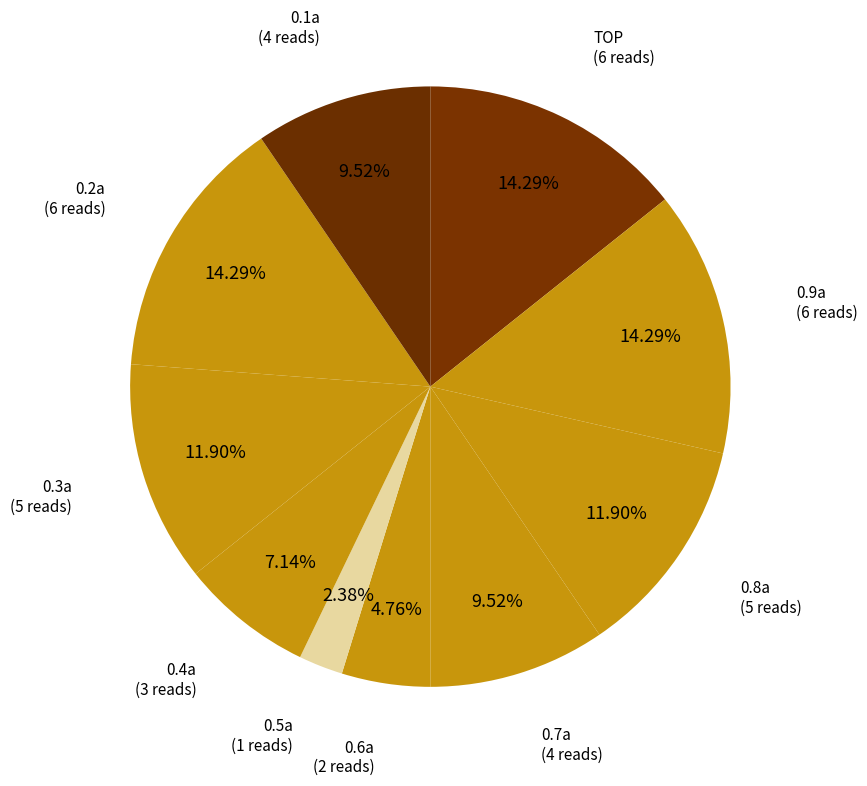

What percentage is the 0.7a slice, to the nearest percent?

10%